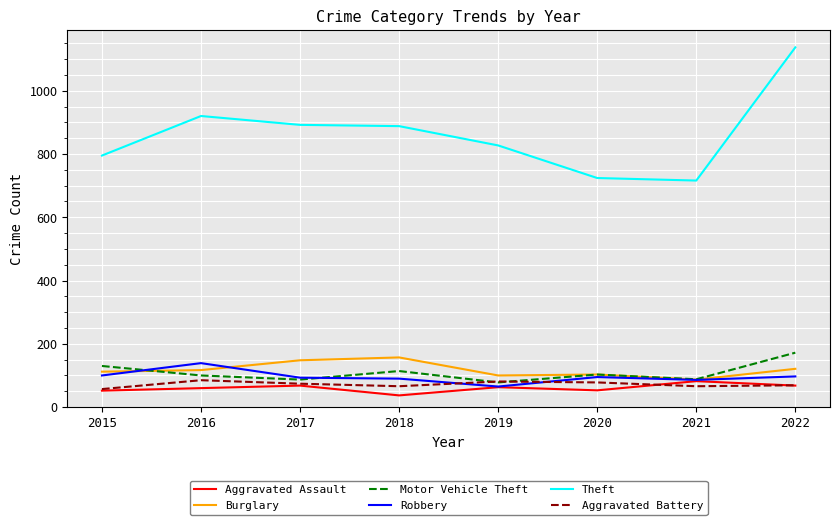

How many lines are shown in the chart?

6